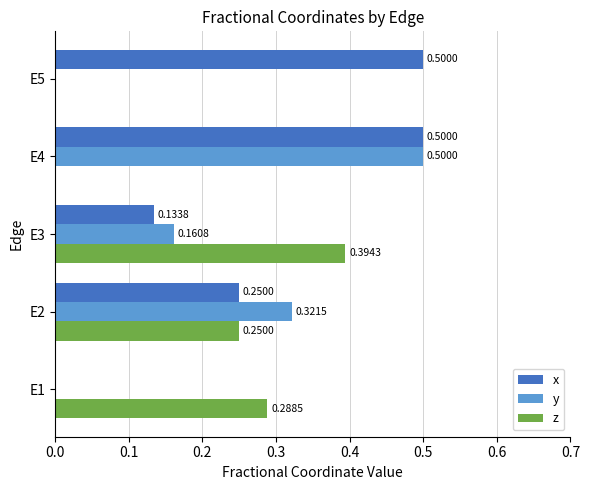

Between E1 and E2, which series saw the biggest shift?

y